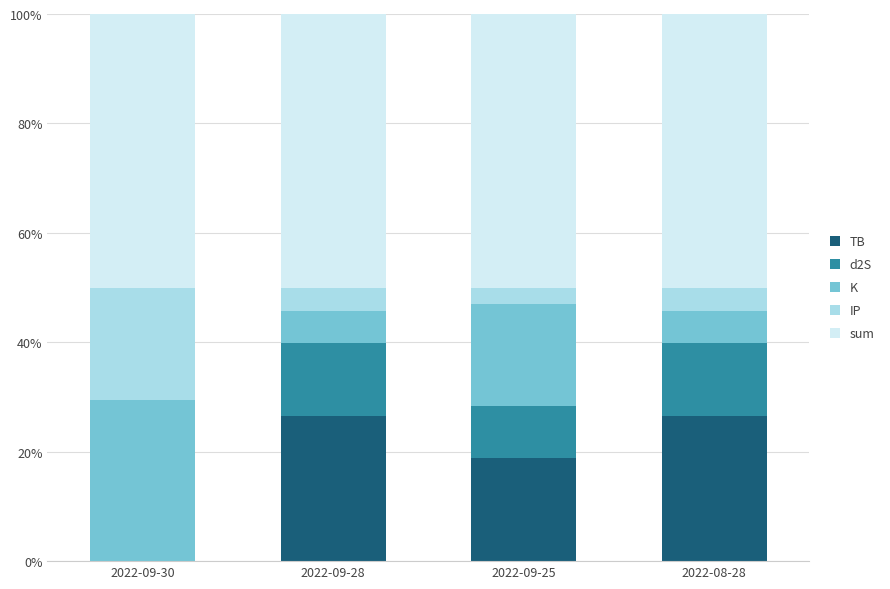

Which series has the largest range (max minus min)?

TB